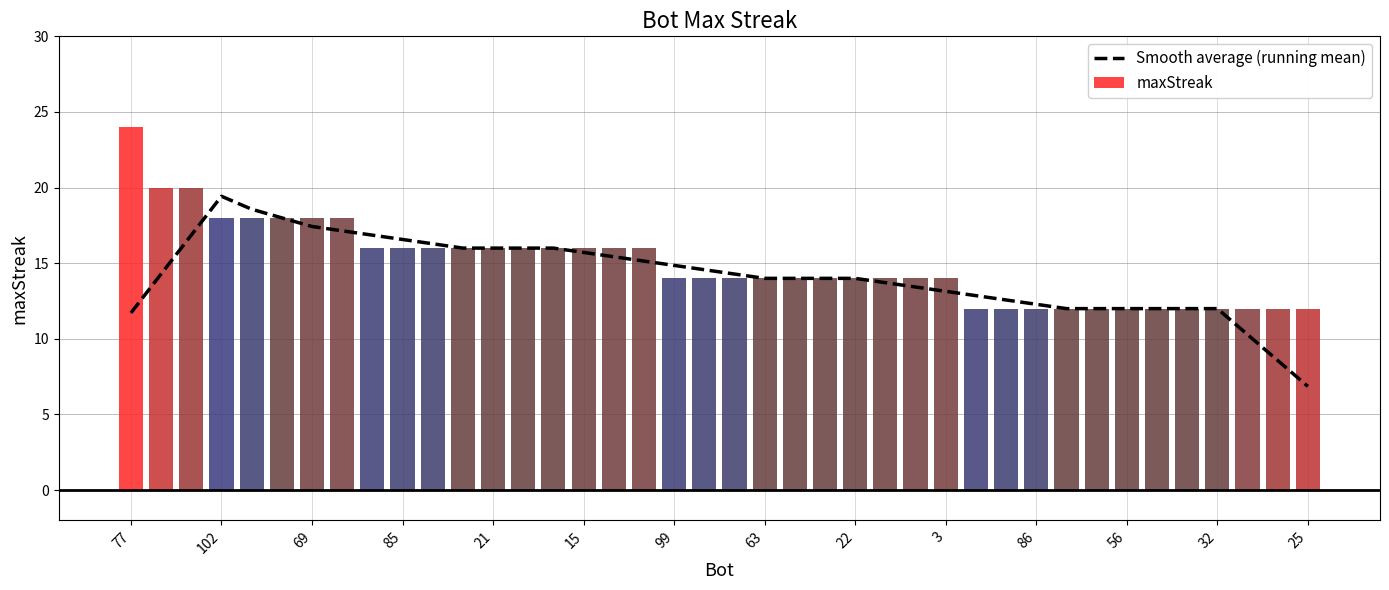

How many bars are there in total?

40